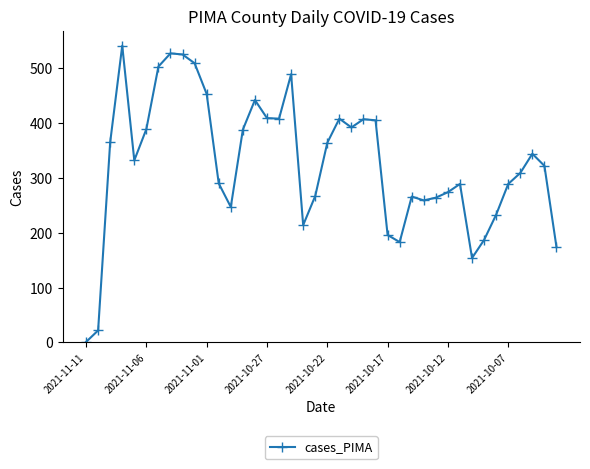

What is the difference between the second highest and second lowest values?

505